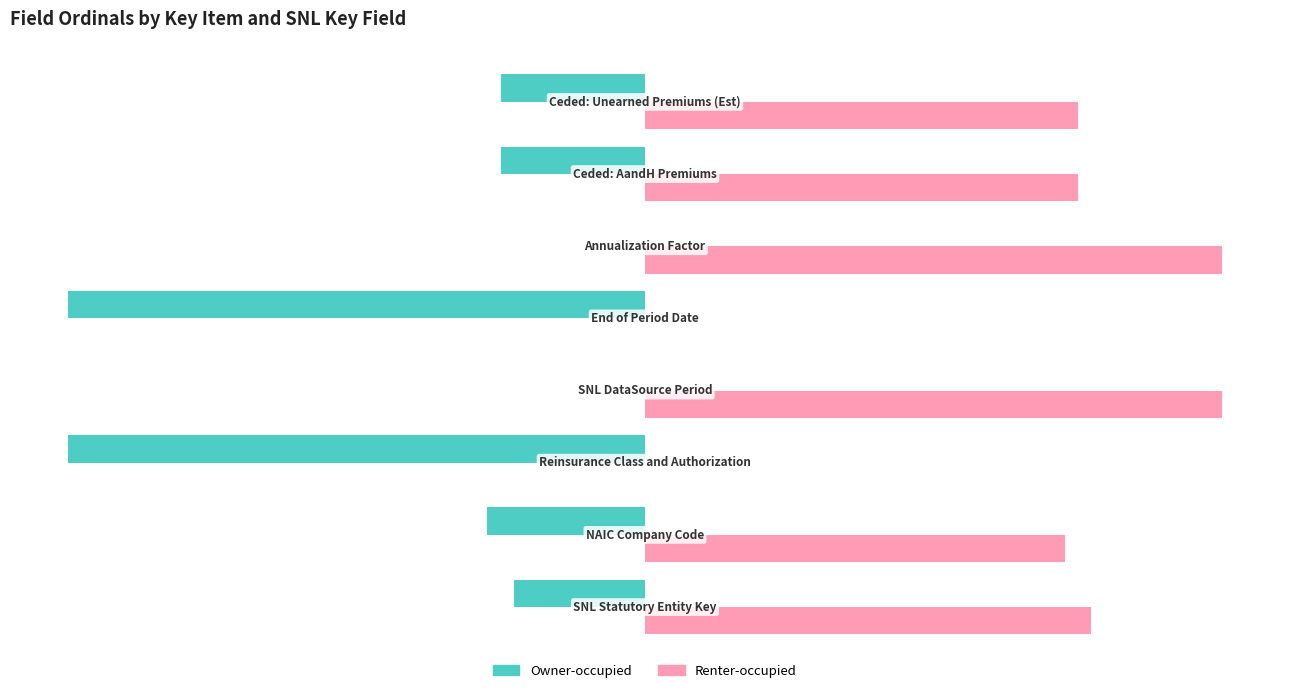

Which series has the largest total across all categories?

Renter-occupied